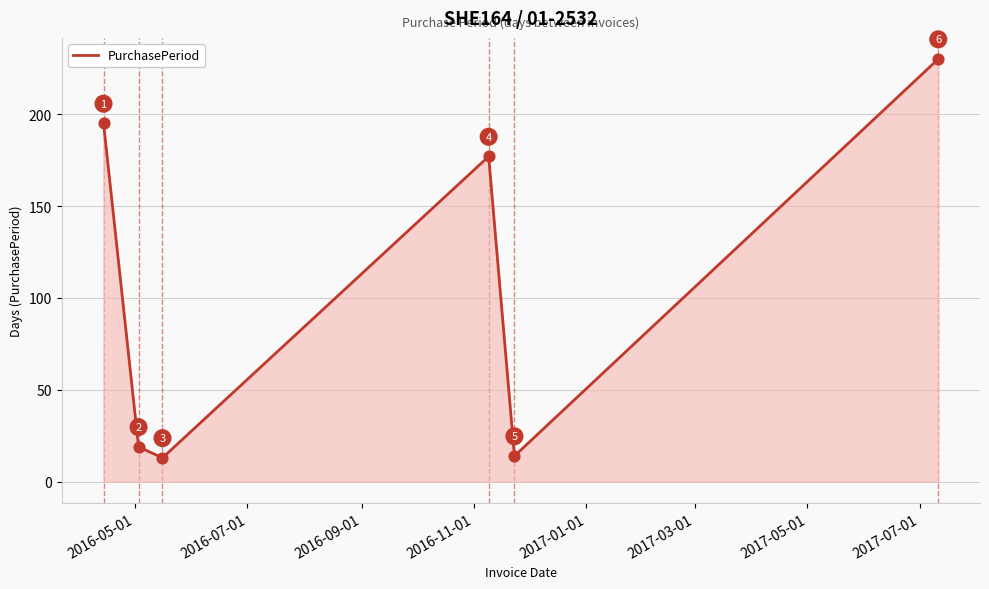

What is the sum of all values?

648